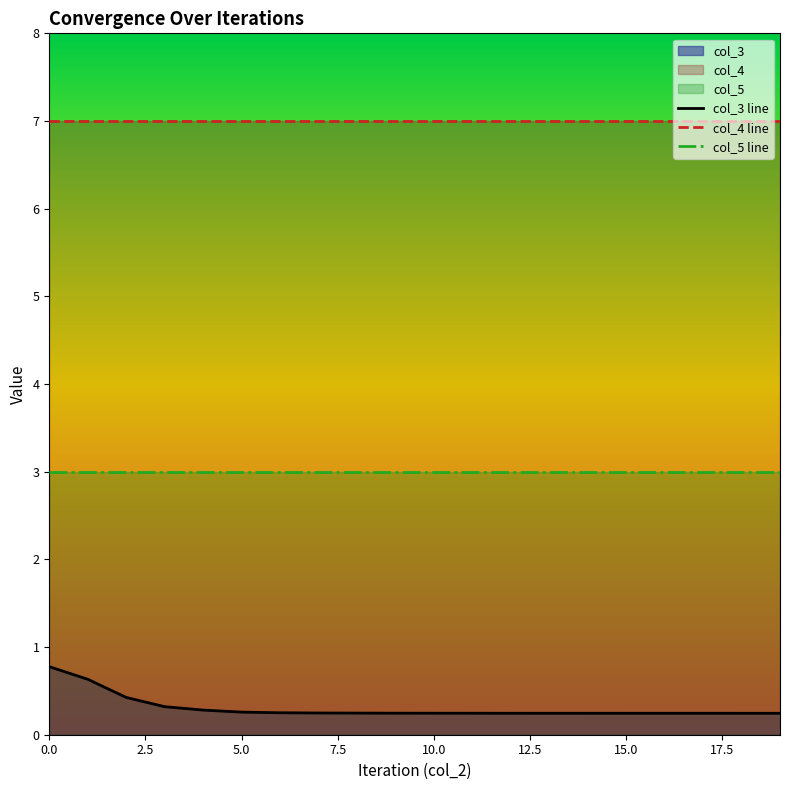

At 8, list the series in order from largest to smallest.

col_4, col_5, col_3